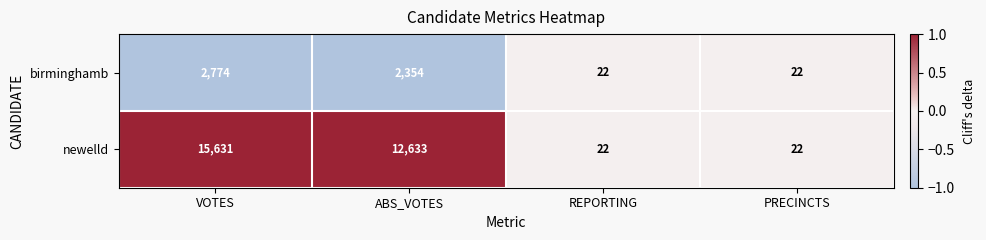

The newelld series shows 15631 at VOTES. True or false?

True